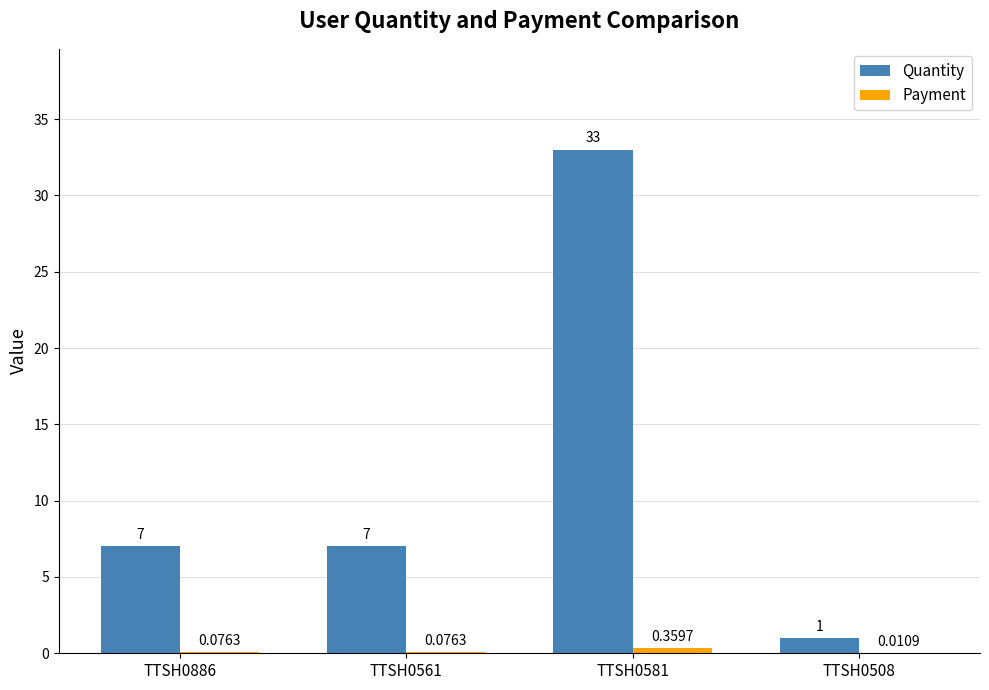

What is the sum of the Quantity values at TTSH0886 and TTSH0561?

14.0